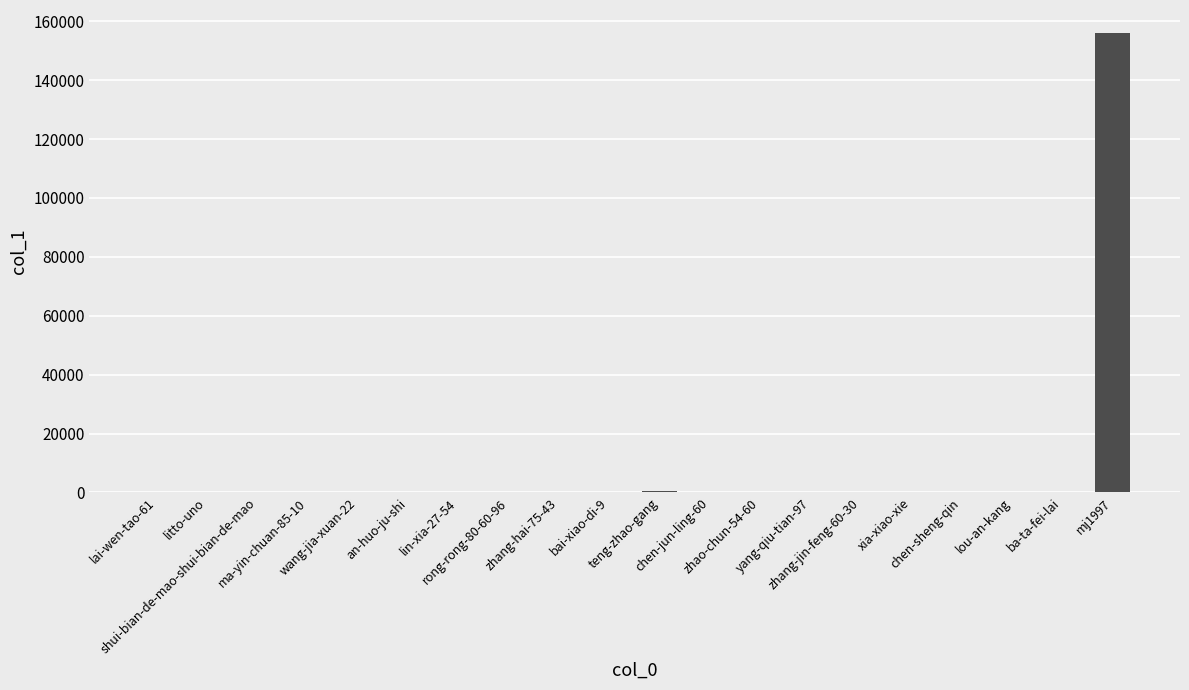

What is the maximum value shown in the chart?

156030